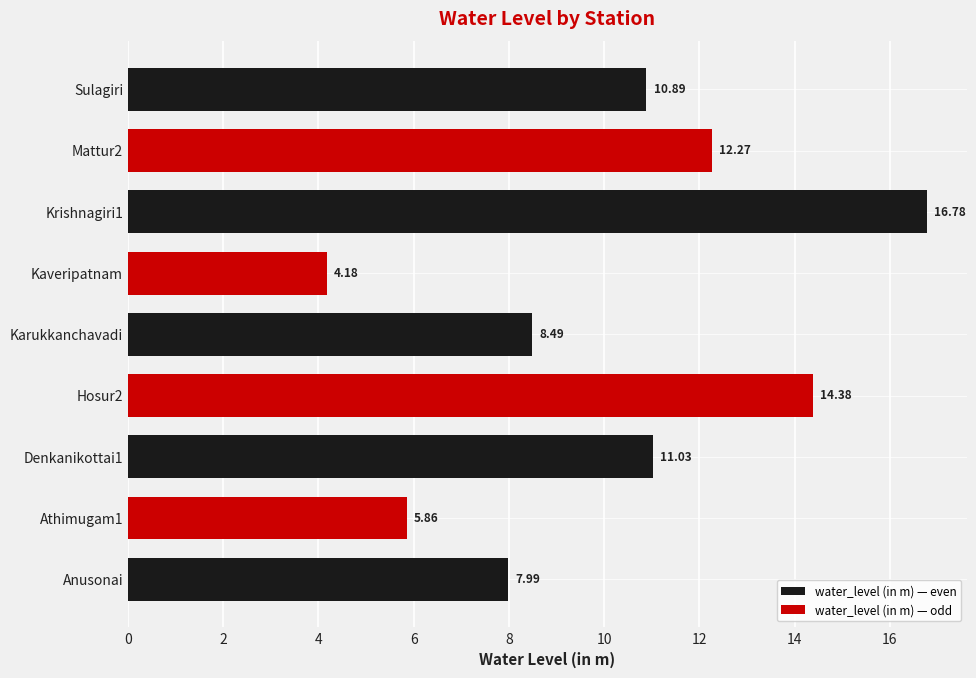

What is the sum of the values at Karukkanchavadi and Athimugam1?

14.4